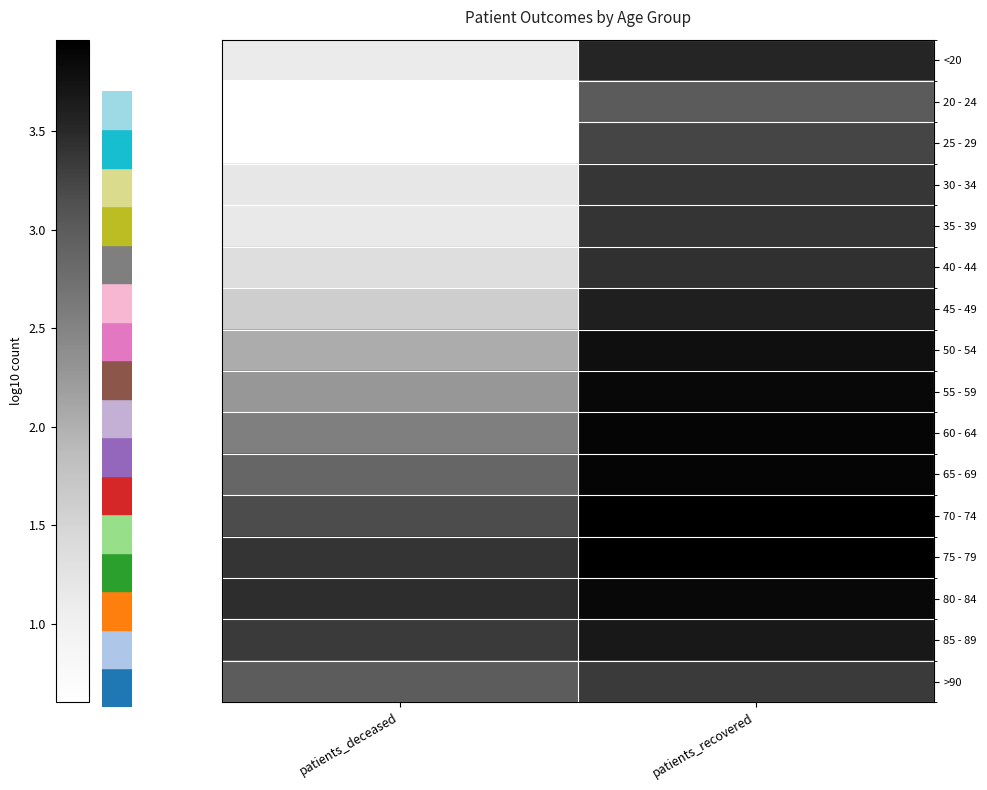

Count the number of categories in the chart.

2